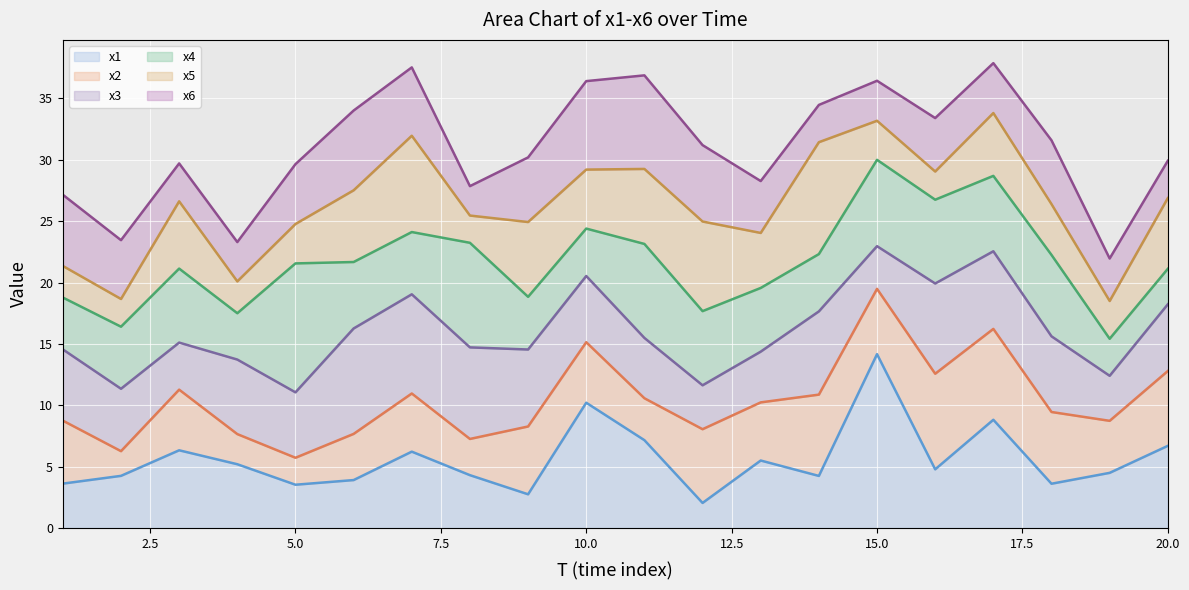

How many values in the x3 (line) series are below 15?

9